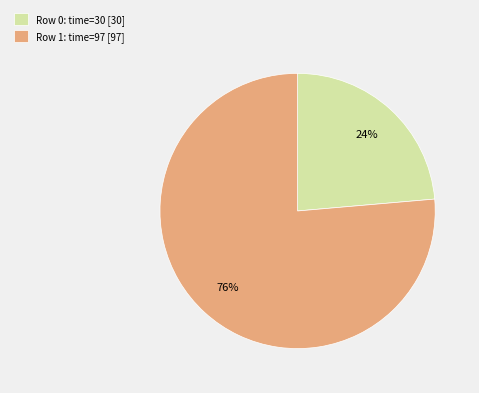

What percentage is the Row 1: time=97 [97] slice, to the nearest percent?

76%